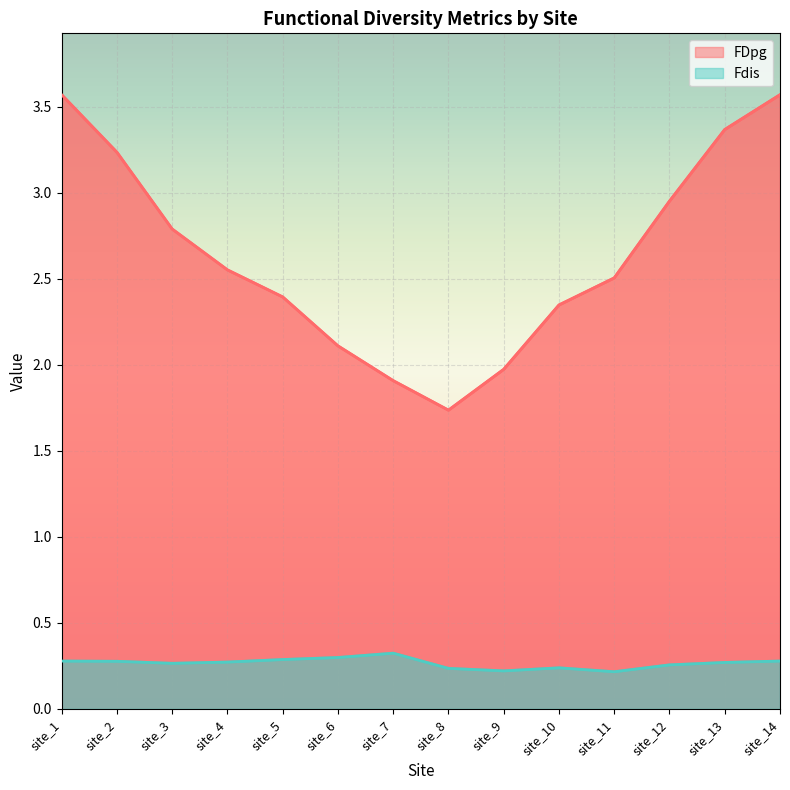

At which label is Fdis closest to 0?

site_11